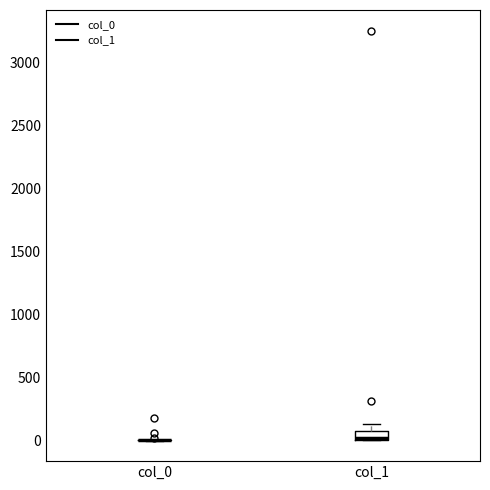

Which box is the tallest, from its lower edge to its upper edge?

col_1